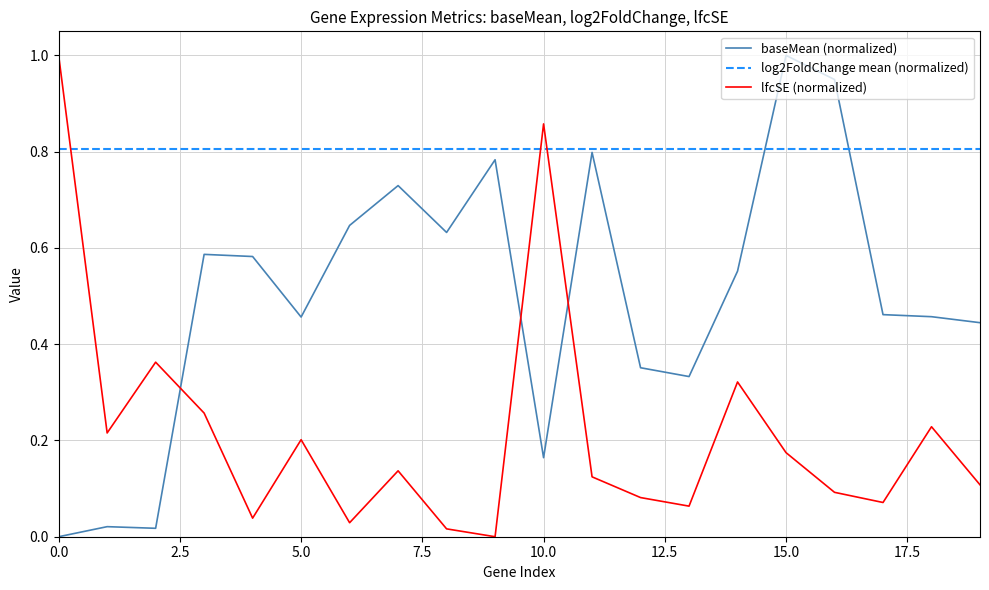

At how many categories does at least one series exceed 0?

20